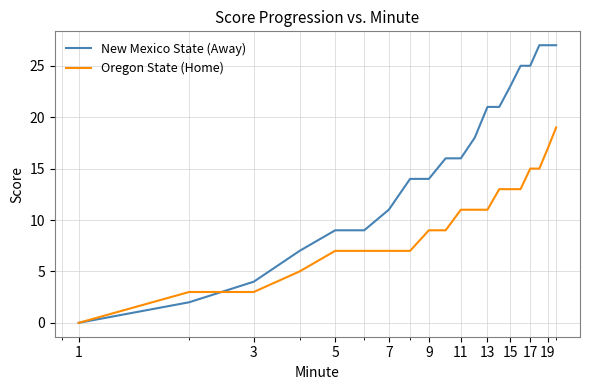

Which series has the largest total across all categories?

New Mexico State (Away)